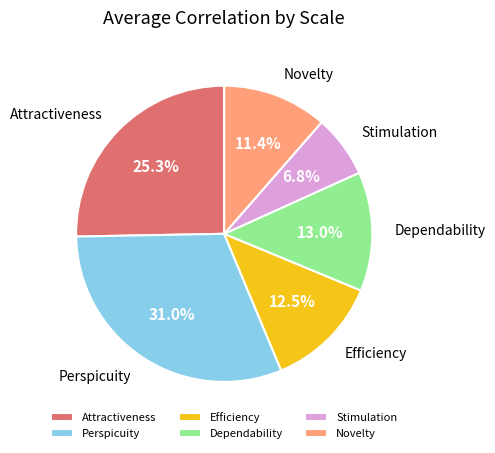

To the nearest percent, what is the combined percentage of Stimulation and Perspicuity?

38%